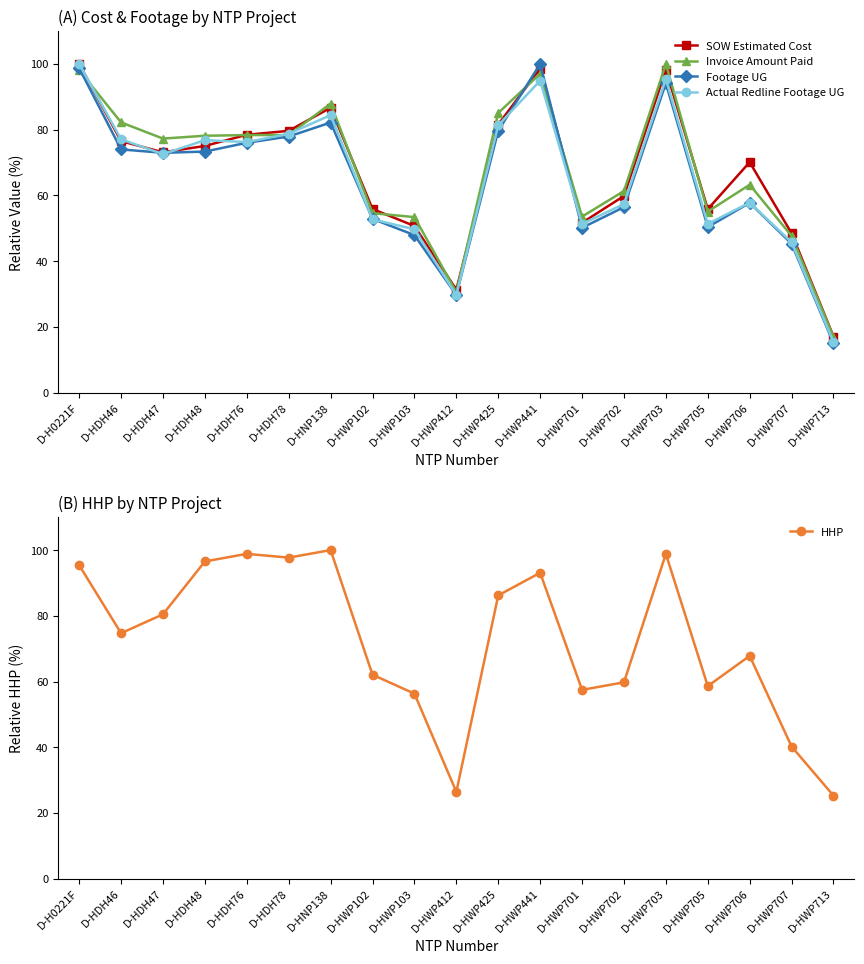

Reading right to left, what are all the values shown in this chart?

SOW Estimated Cost: 17.1	48.5	70.1	55.8	98.3	59.8	51.7	98.6	81.6	31.3	50.7	55.9	86.7	79.7	78.5	75.1	73.1	76.5	100.0
Invoice Amount Paid: 16.9	47.7	63.3	55.1	100.0	61.3	53.6	97.0	85.1	30.6	53.4	54.6	87.9	78.4	78.4	78.2	77.3	82.2	98.1
Footage UG: 15.0	45.3	57.7	50.4	94.2	56.4	50.2	100.0	79.7	29.7	47.9	52.9	82.2	77.9	76.0	73.3	73.0	74.0	98.7
Actual Redline Footage UG: 15.4	45.8	57.8	51.3	95.4	57.4	51.3	94.9	81.3	29.7	49.7	52.7	84.4	78.7	76.2	76.8	72.6	77.1	100.0
HHP: 25.3	40.2	67.8	58.6	98.9	59.8	57.5	93.1	86.2	26.4	56.3	62.1	100.0	97.7	98.9	96.6	80.5	74.7	95.4